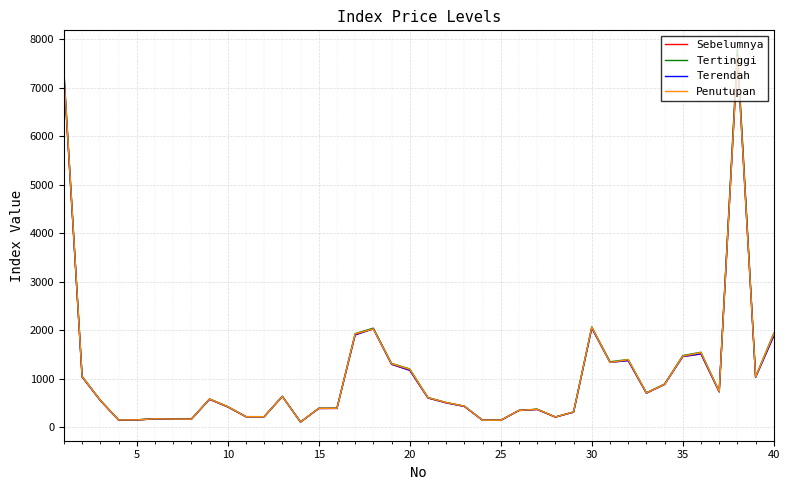

What is the maximum value for Sebelumnya?

7693.9